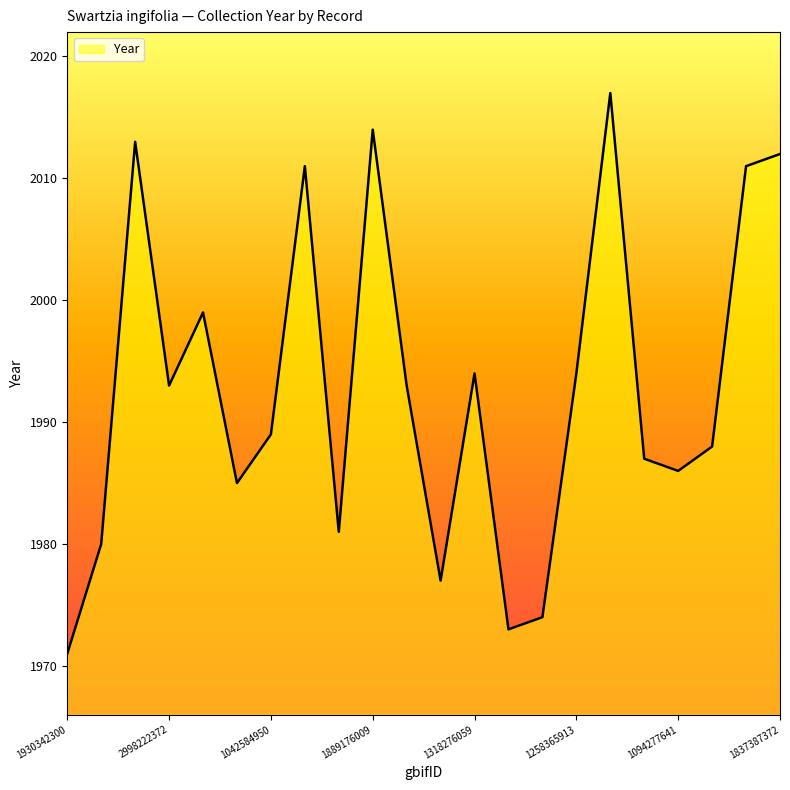

Does the chart have visible grid lines?

No